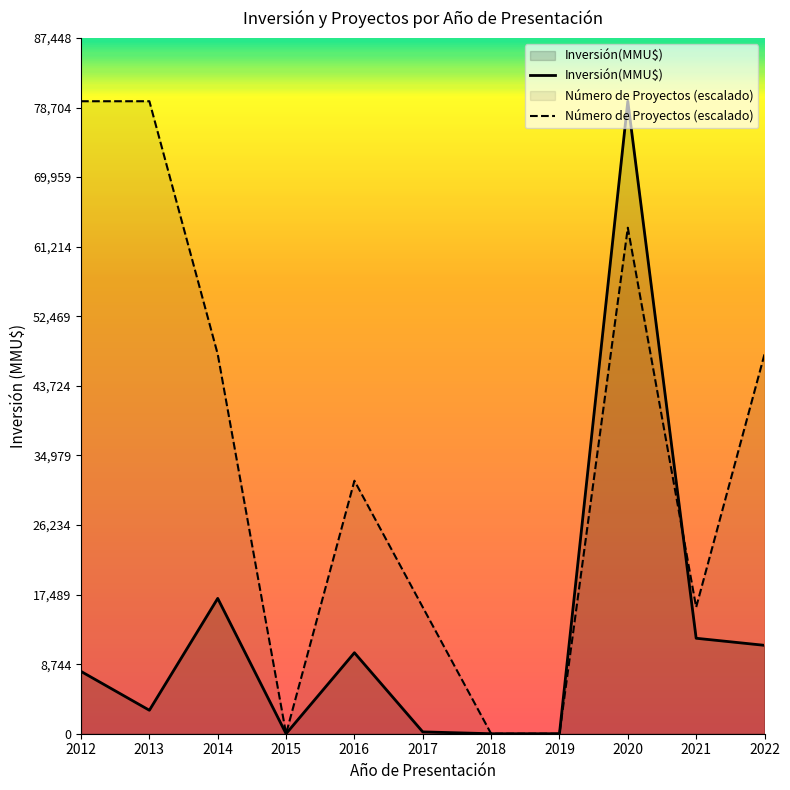

How many positive values are there?

17